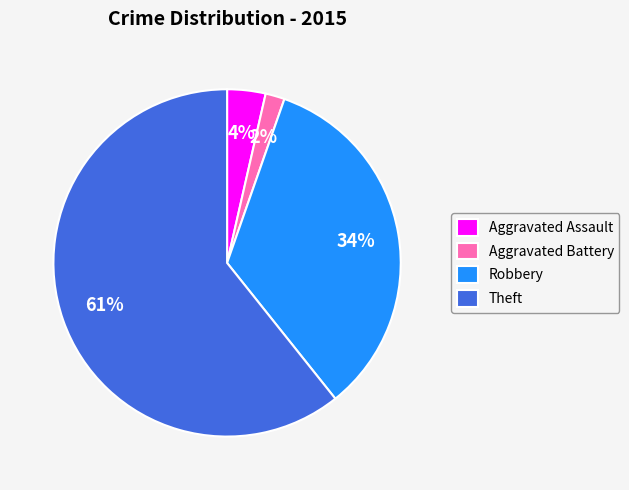

True or false: Aggravated Assault accounts for 4% of the total.

True